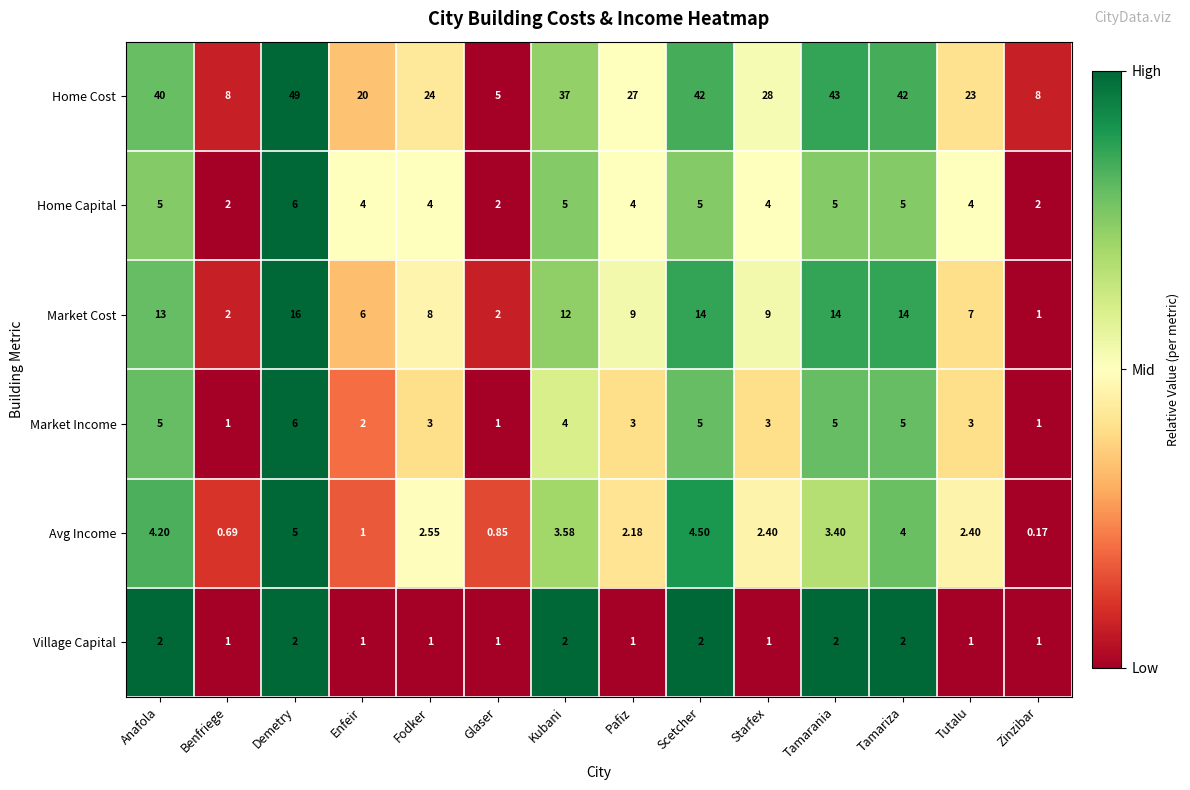

Where is Market Cost nearest to the value 8?

Fodker